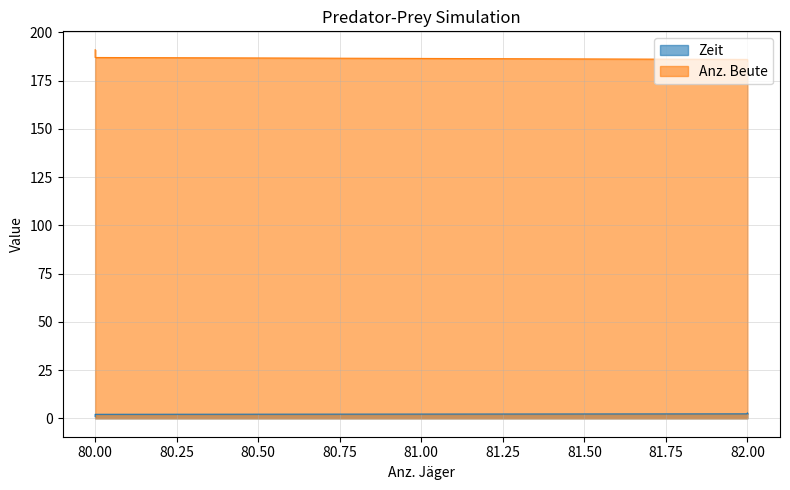

Where does the Anz. Beute series first go above 188?

80